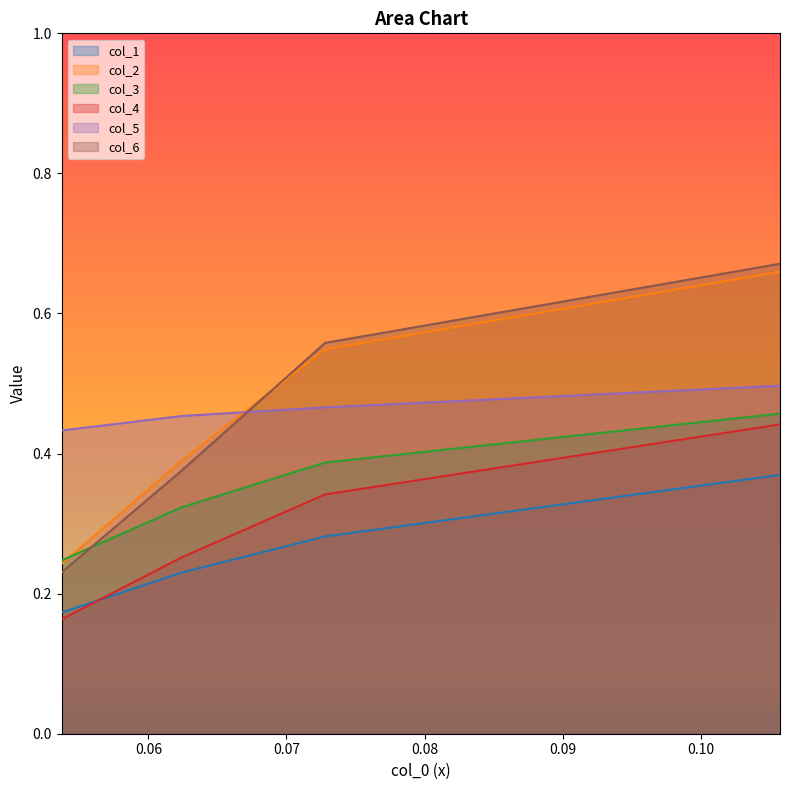

True or false: col_1 and col_5 cross at least once.

False